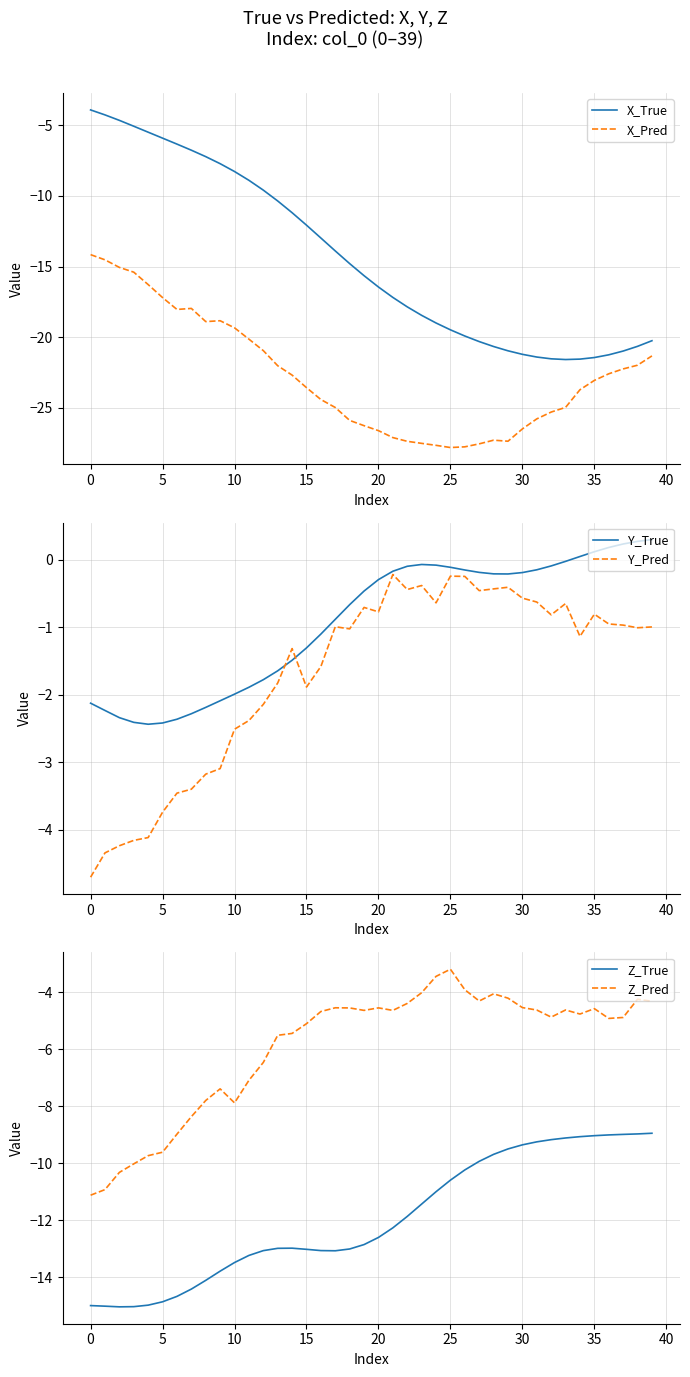

Which series has the largest total across all categories?

Y_True